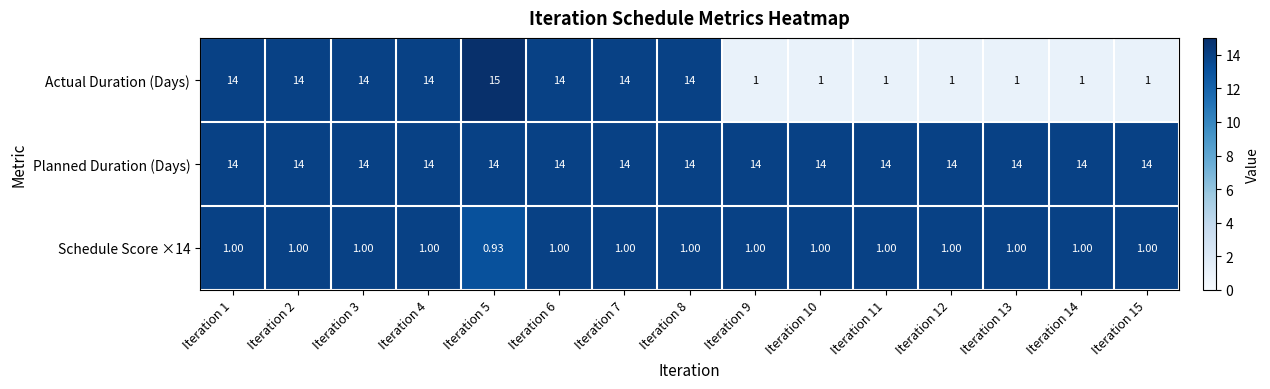

Which series has the largest total across all categories?

Planned Duration (Days)